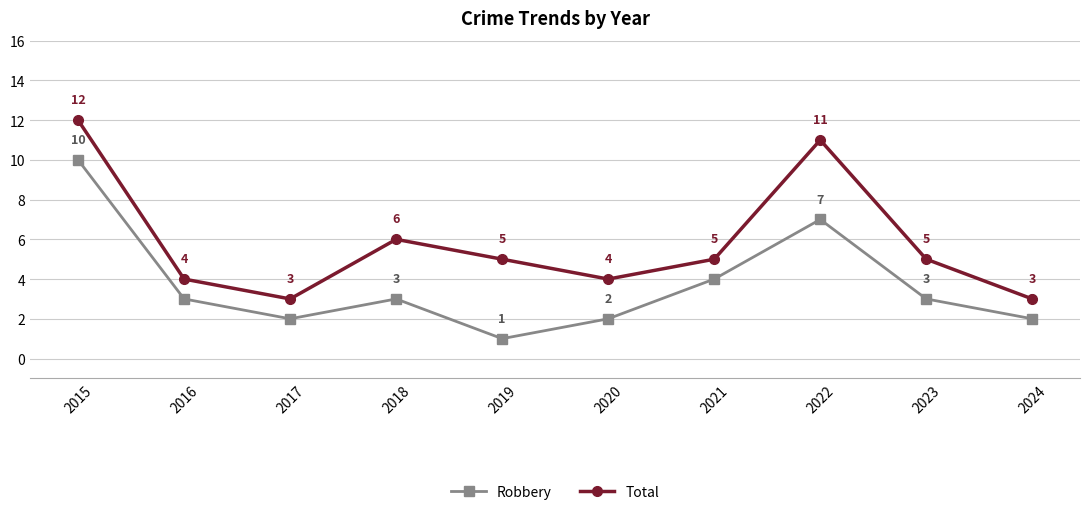

Which label corresponds to the smallest value in the chart?

2019